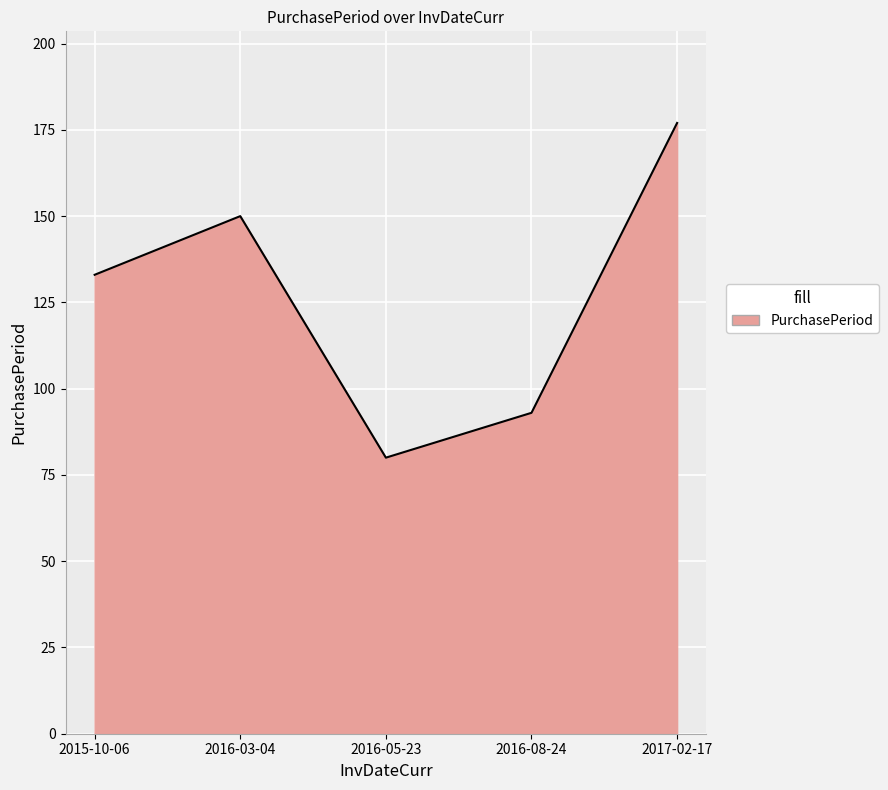

How many series are shown in this chart?

1